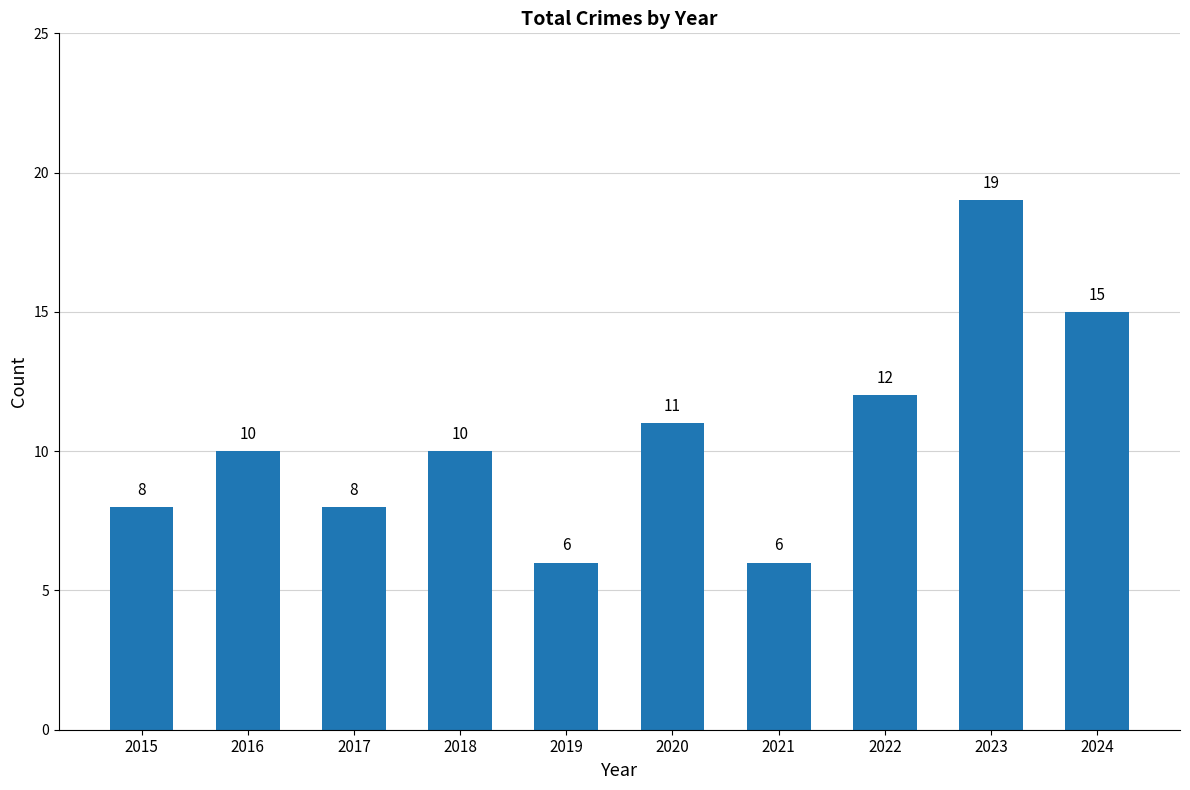

At which label is the value closest to 12?

2022